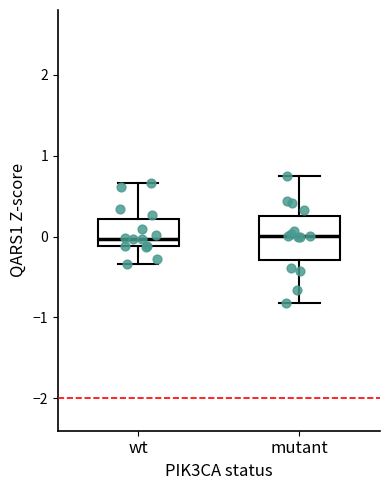

Reading left to right, transcribe this box plot: for each box, give where its median line is, the range the box spans, and where its two whiskers end, as read against the y-axis. The values are not printed on the chart, so give them approximately, as read against the axis.

wt: median 0.0, box -0.1 to 0.2, whiskers -0.3 to 0.7
mutant: median 0.0, box -0.3 to 0.3, whiskers -0.8 to 0.8